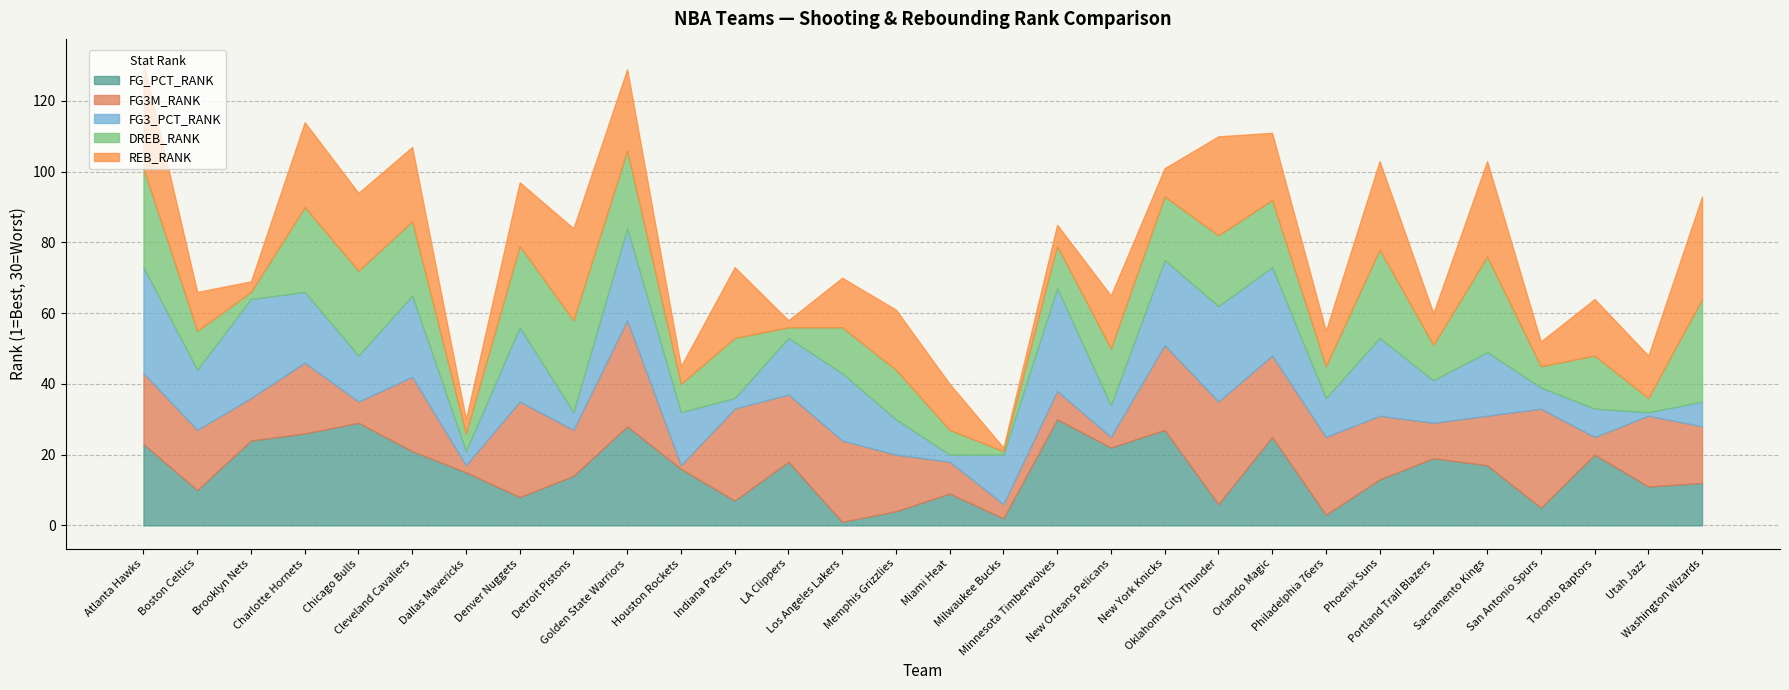

True or false: FG_PCT_RANK and DREB_RANK cross at least once.

True